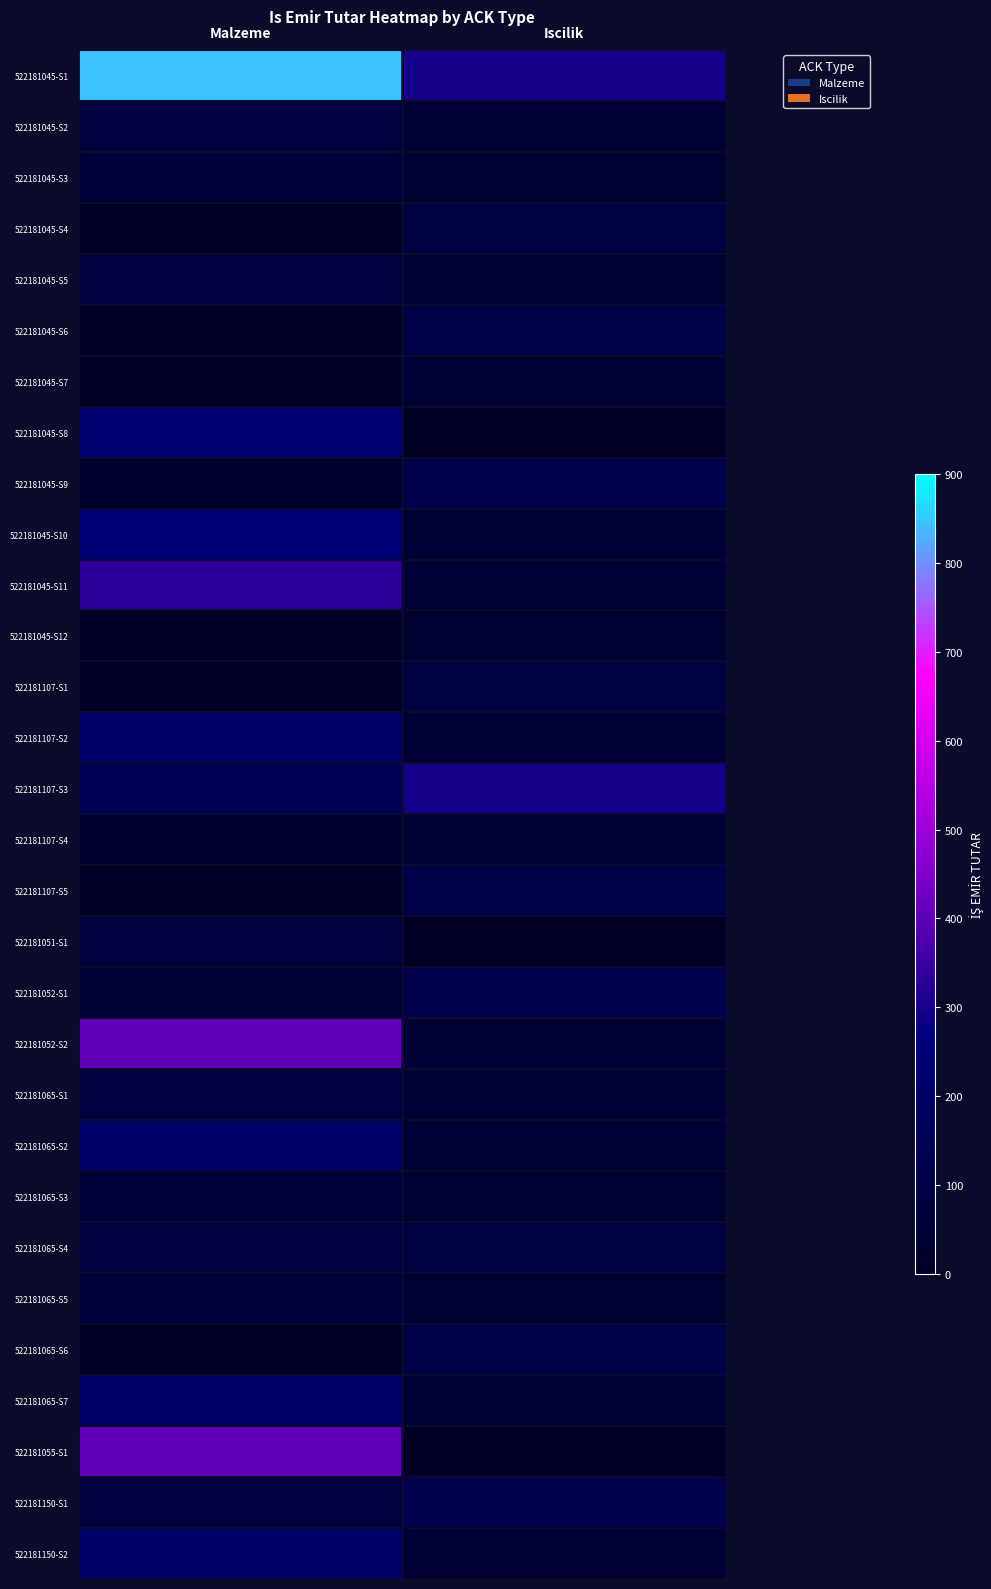

At how many categories does at least one series exceed 46?

2